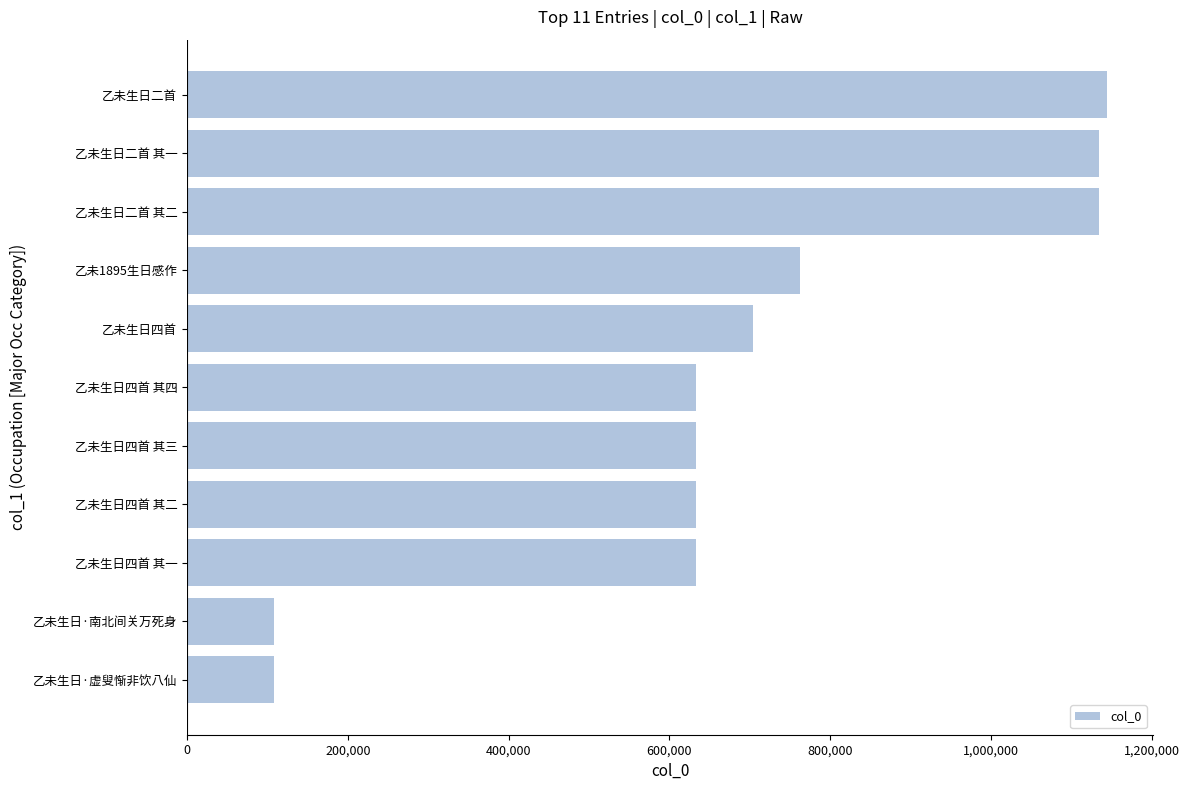

Approximately how many times larger is the value at 乙未生日四首 其一 compared to 乙未生日四首 其二?

1.0